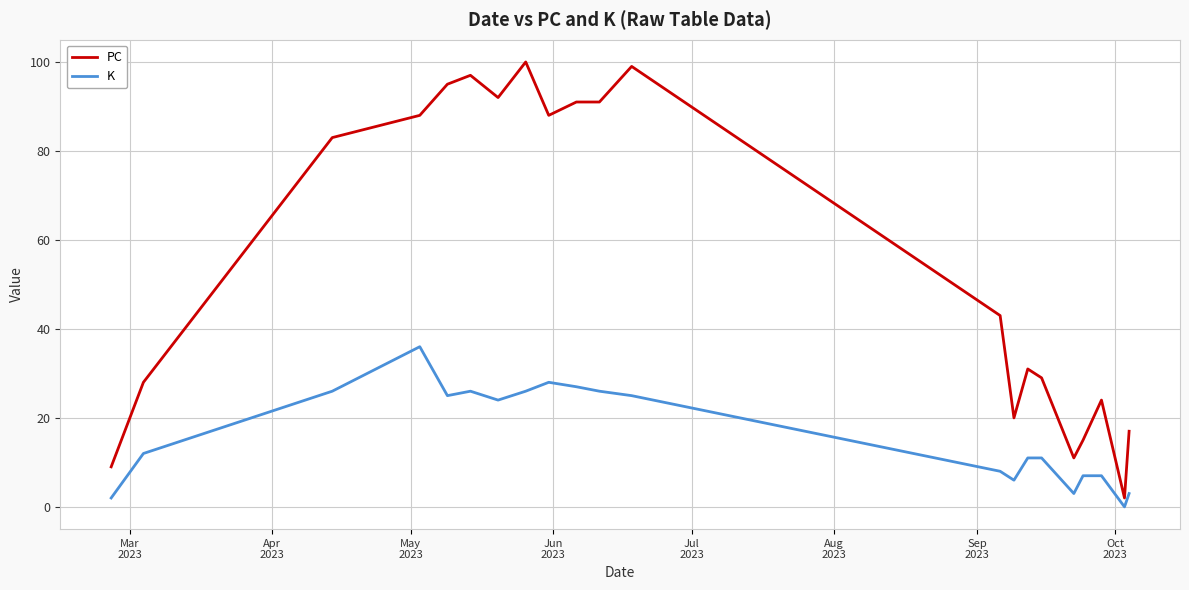

True or false: PC and K intersect in this chart.

False